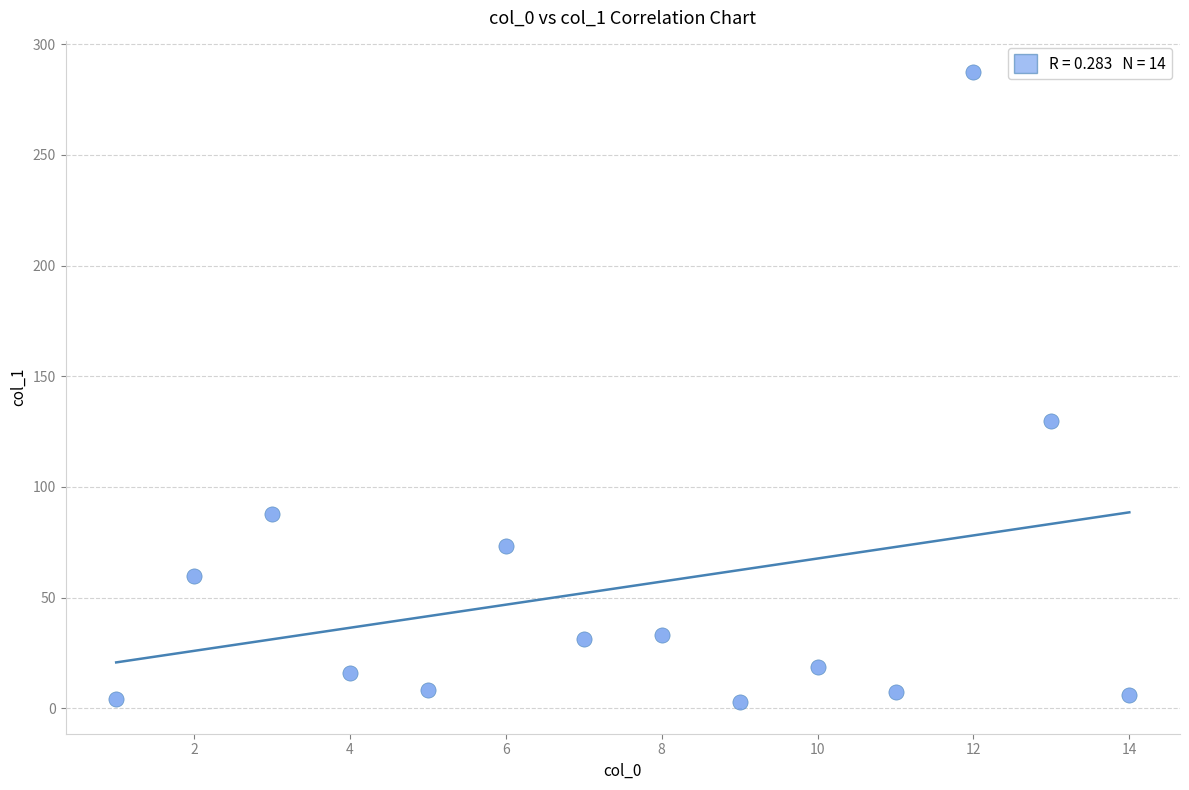

What is the range of X values (max minus min)?

13.0